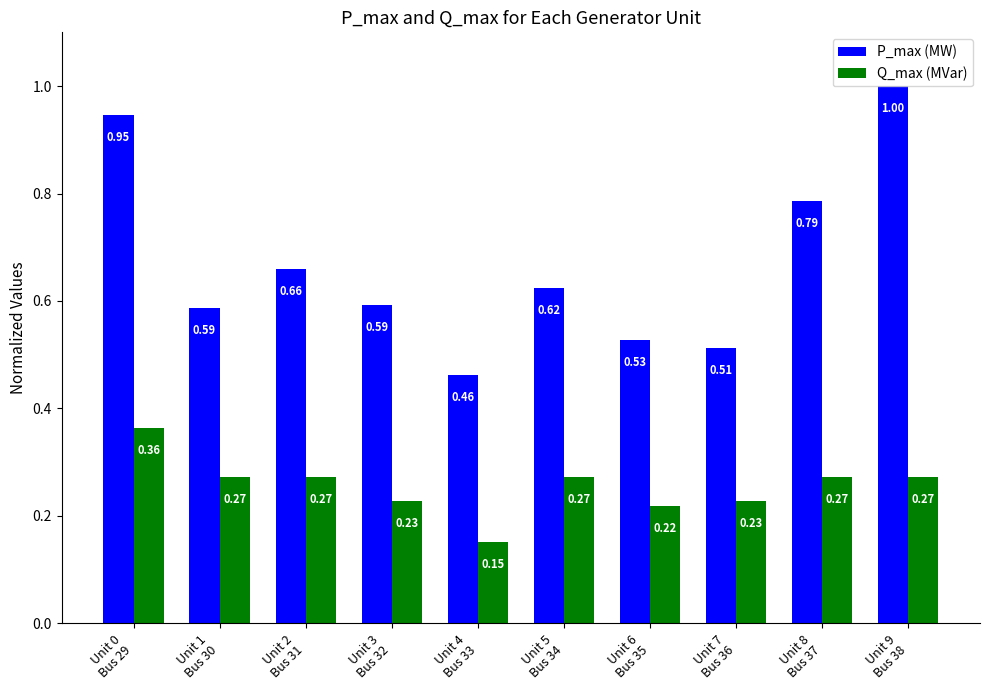

What is the sum of all P_max (MW) values?

6.7